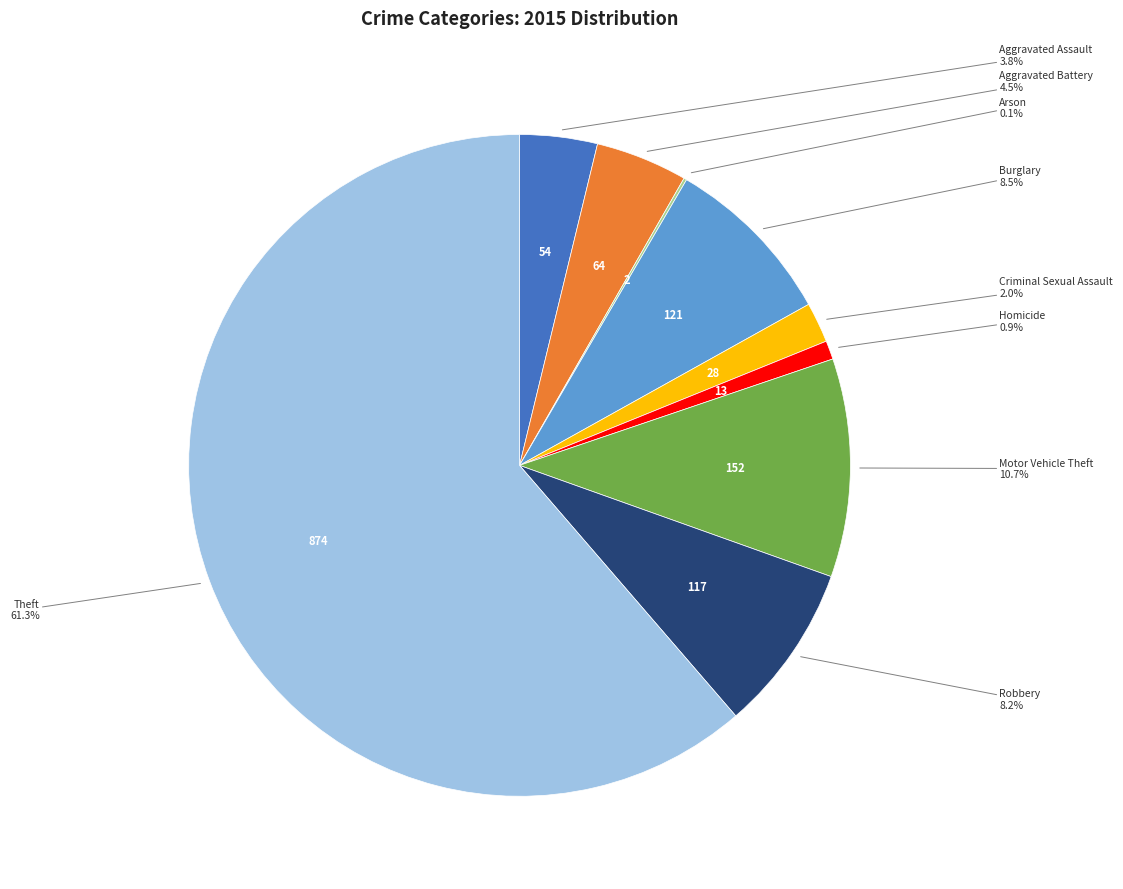

Is there a majority slice in this chart?

Yes